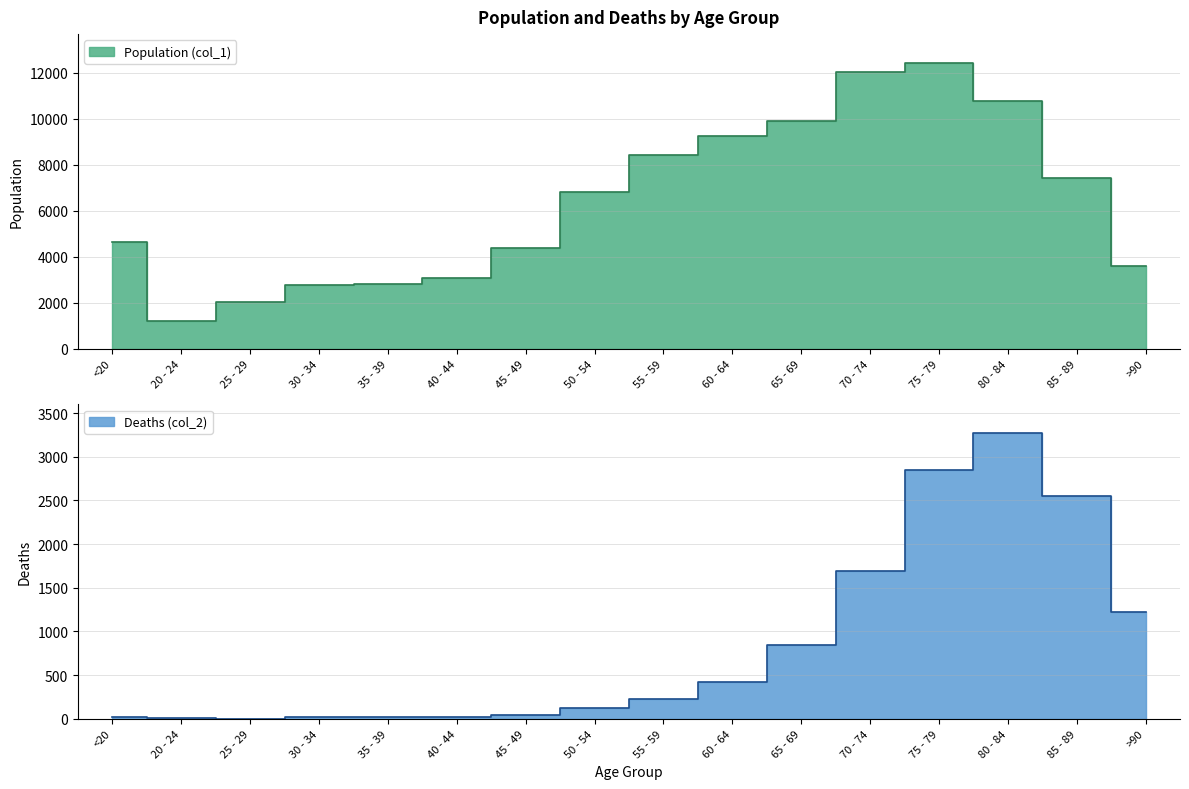

Which series changed the most between 35 - 39 and >90?

Deaths (col_2)